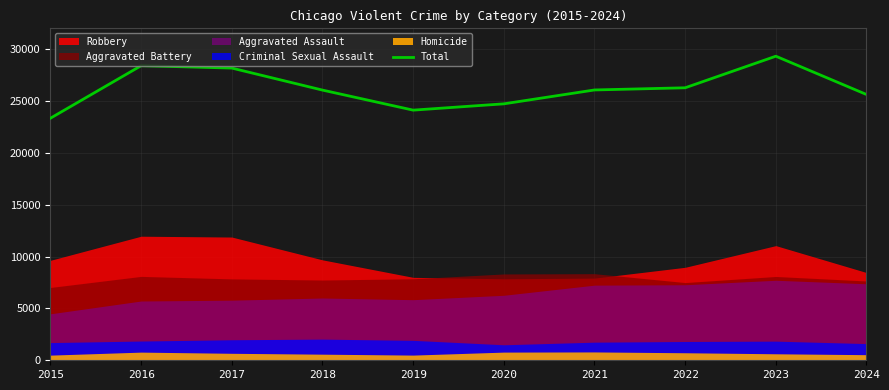

What is the average value?

26205